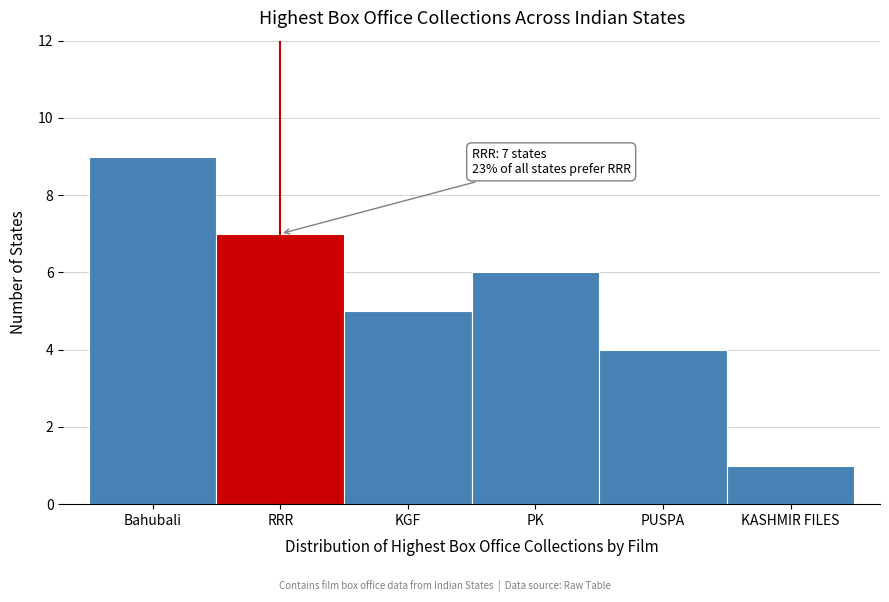

Reading left to right, transcribe all the data shown in this chart.

Bahubali=9	RRR=7	KGF=5	PK=6	PUSPA=4	KASHMIR FILES=1